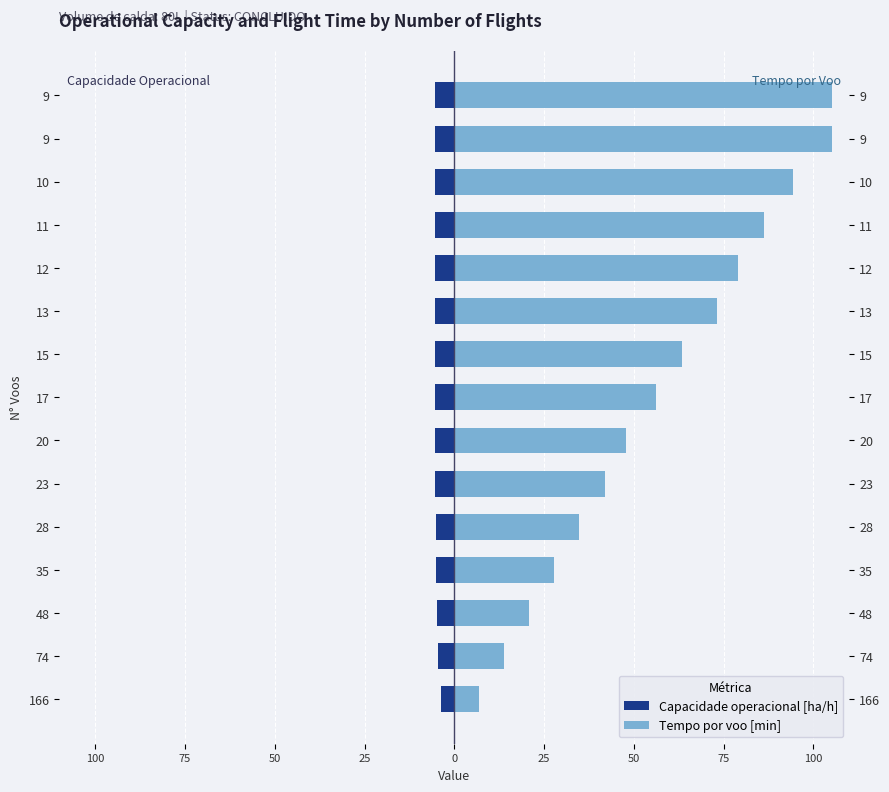

What is the difference between the highest and lowest values at 74?

18.4